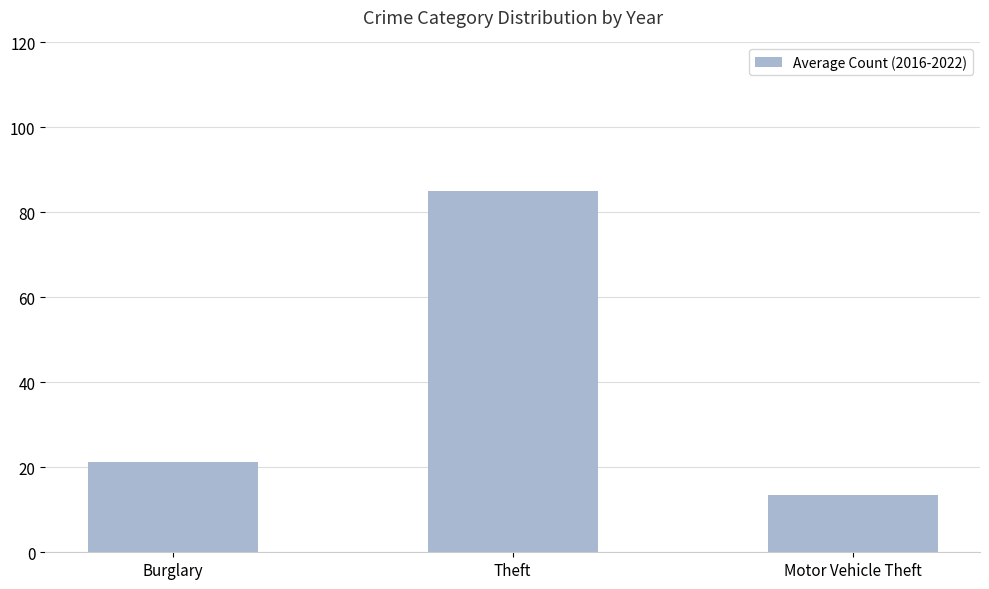

What position from the right is Theft?

2